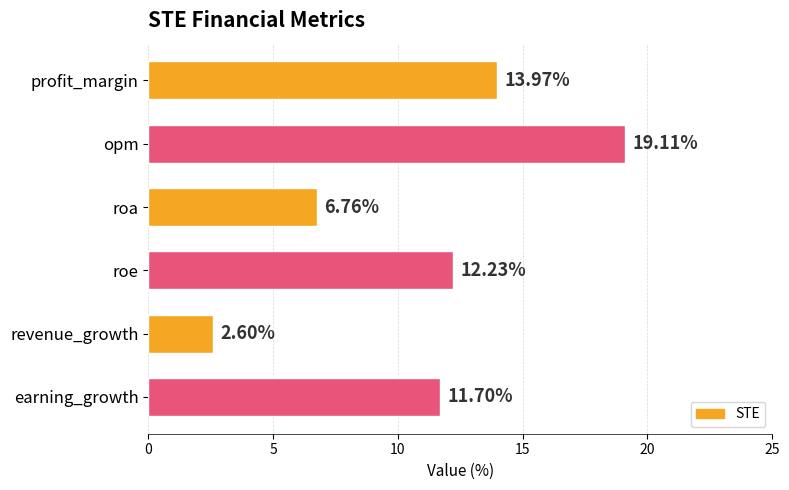

At which label is the value closest to 10?

earning_growth